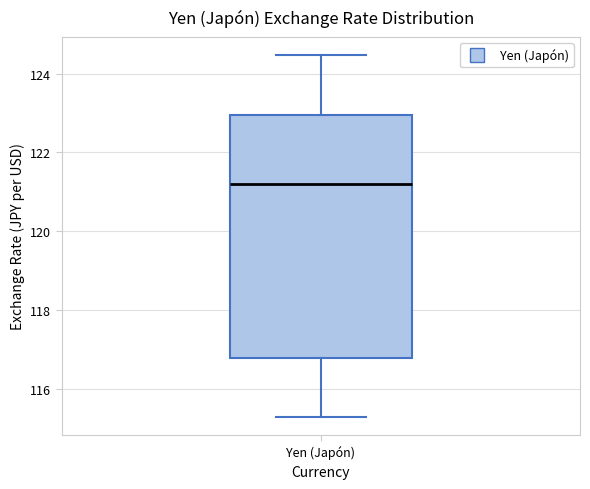

Transcribe this box plot: give where the median line is, the range the box spans, and where the two whiskers end, as read against the y-axis. The values are not printed on the chart, so give them approximately, as read against the axis.

median 121.2, box 116.8 to 123.0, whiskers 115.2 to 124.4